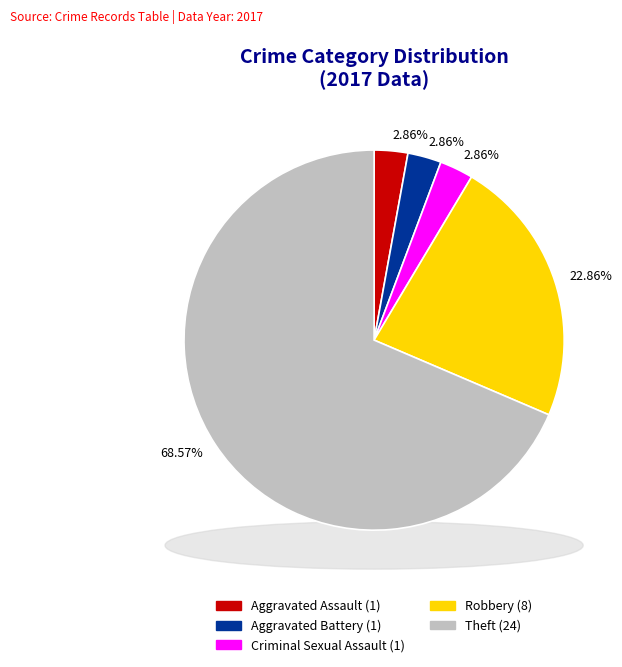

Which category accounts for the majority?

Theft